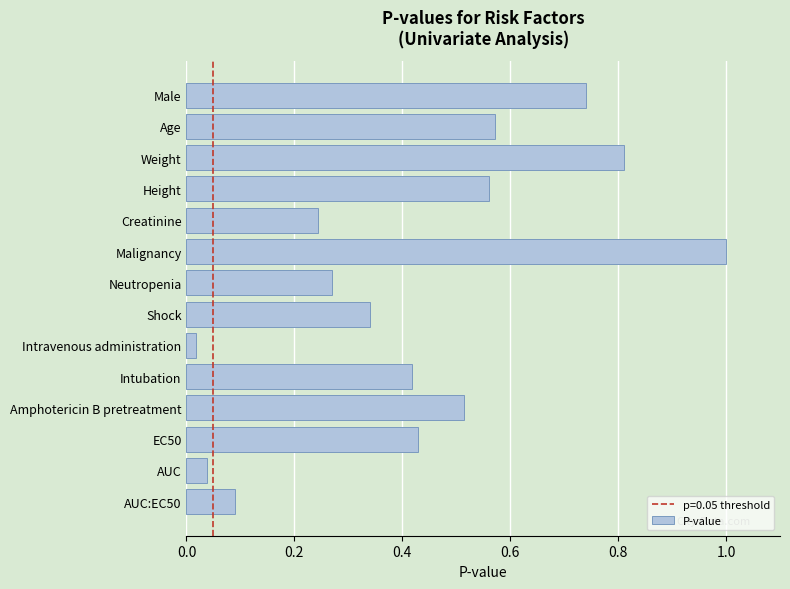

Does the chart contain stacked bars?

No